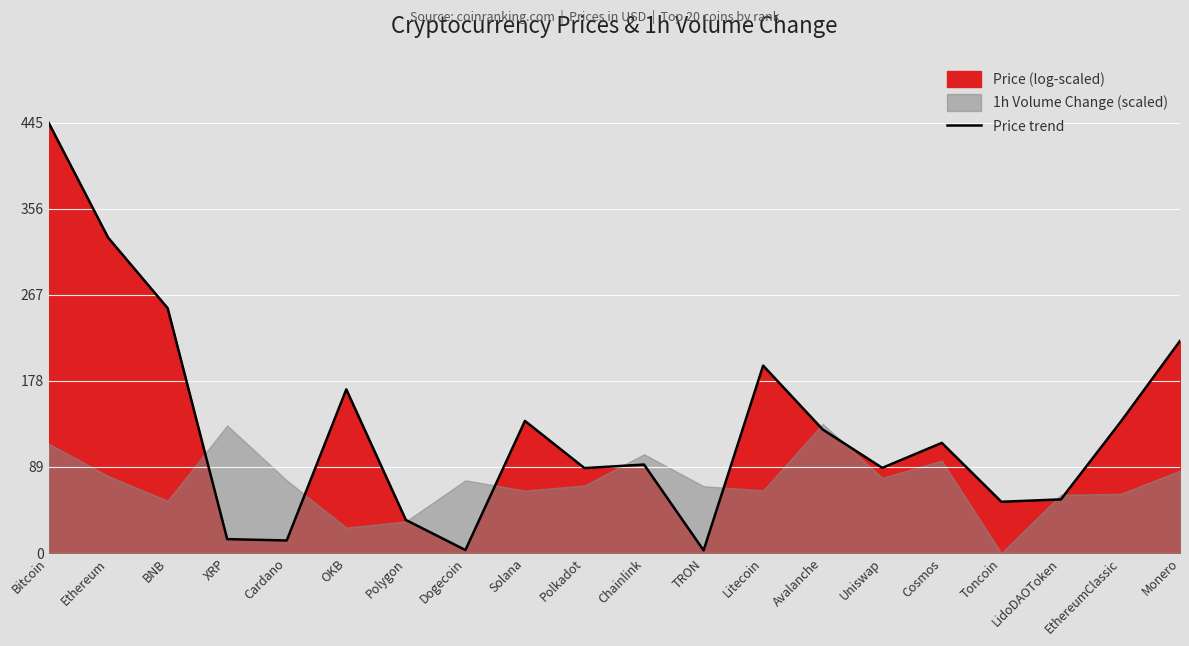

What is the change in value from OKB to LidoDAOToken?

-113.7